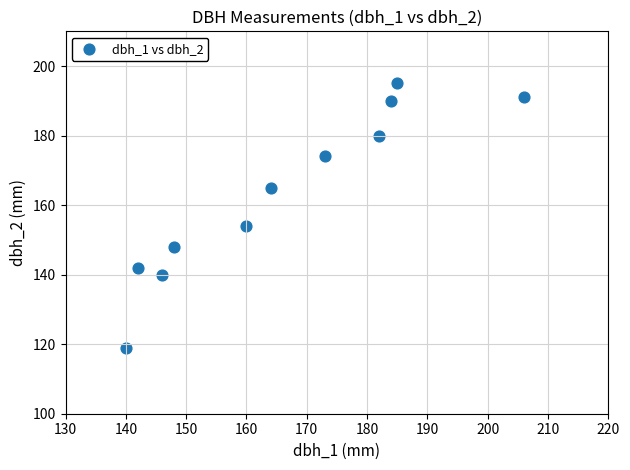

What Y value in the scatter plot is closest to 157?

154